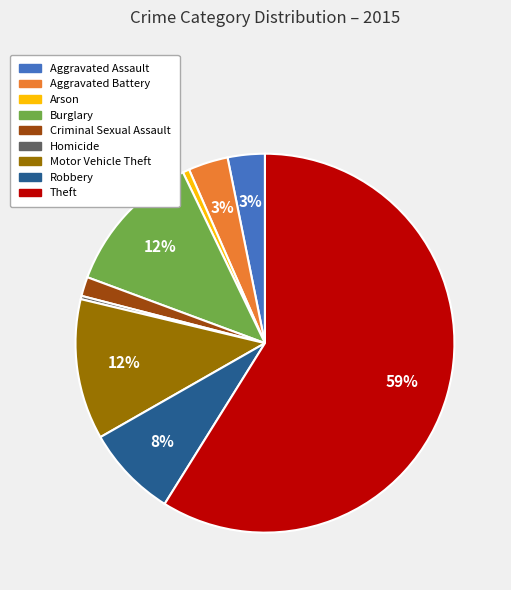

To the nearest percent, what is the difference between the Theft and Burglary slice percentages?

47%